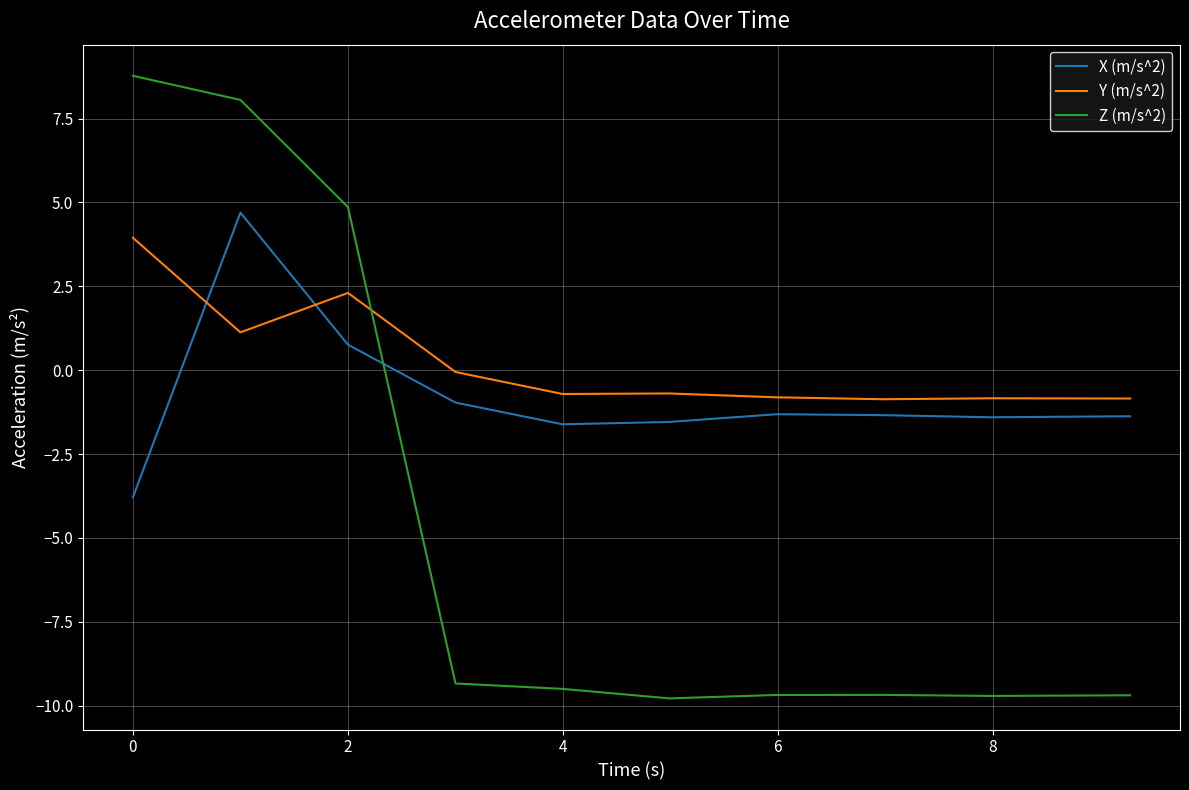

What is the smallest value displayed?

-9.8